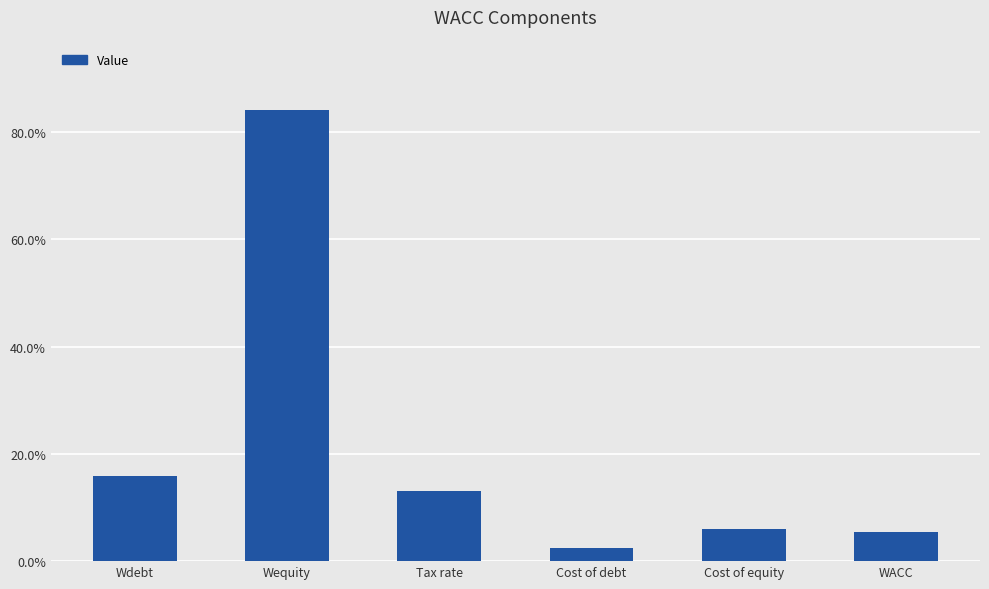

Where is the data nearest to the value 0?

Cost of debt